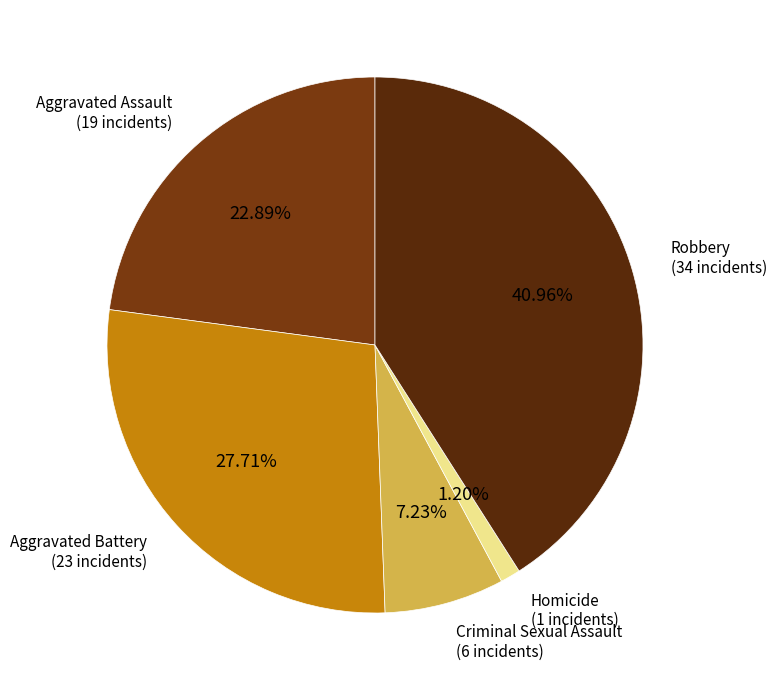

True or false: Criminal Sexual Assault accounts for 7% of the total.

True